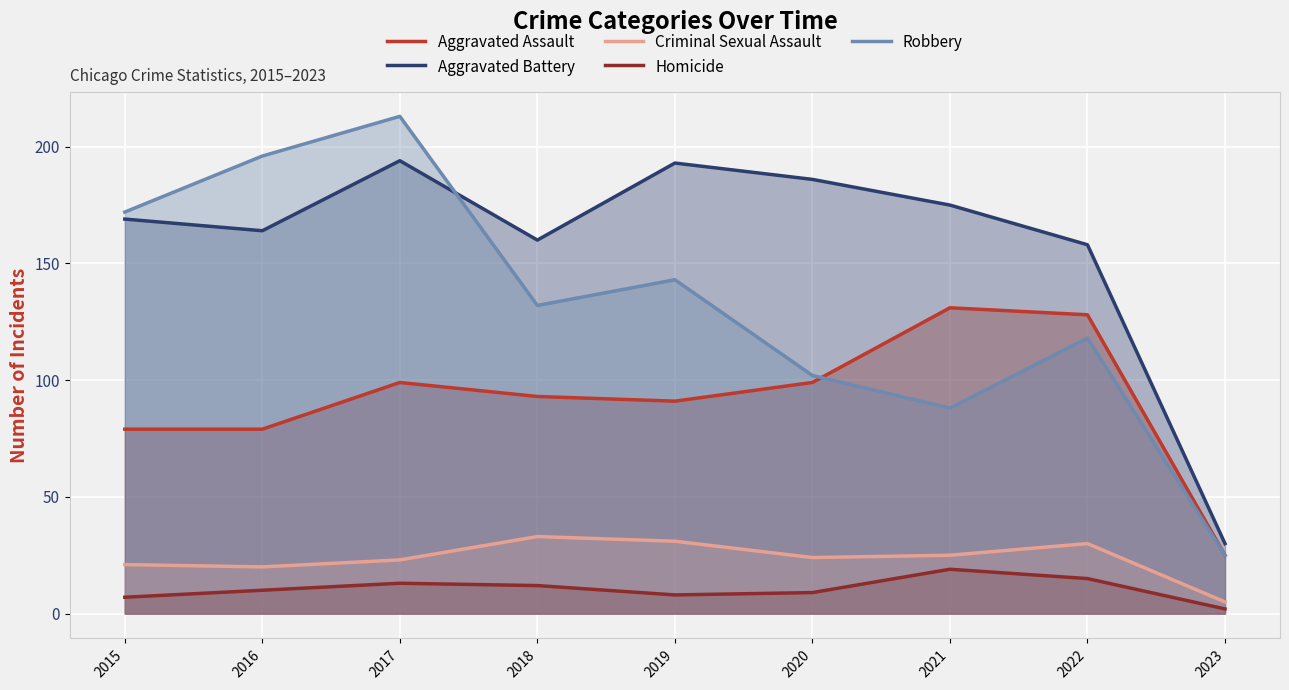

What is the maximum value shown in the chart?

213